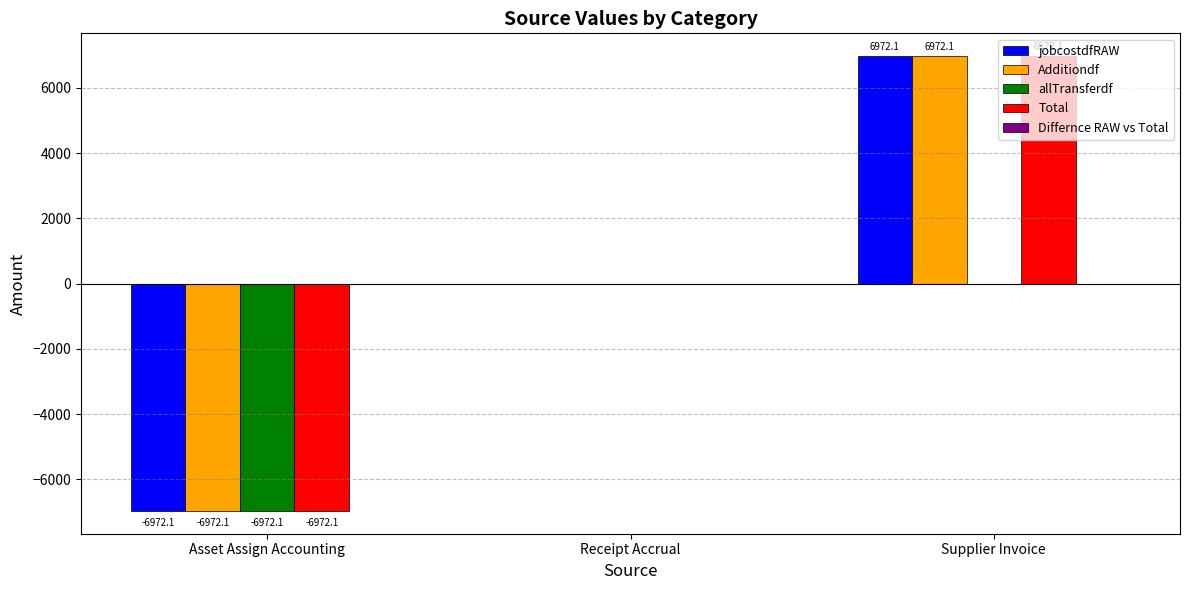

What is the difference between the Total values at Asset Assign Accounting and Receipt Accrual?

6972.1